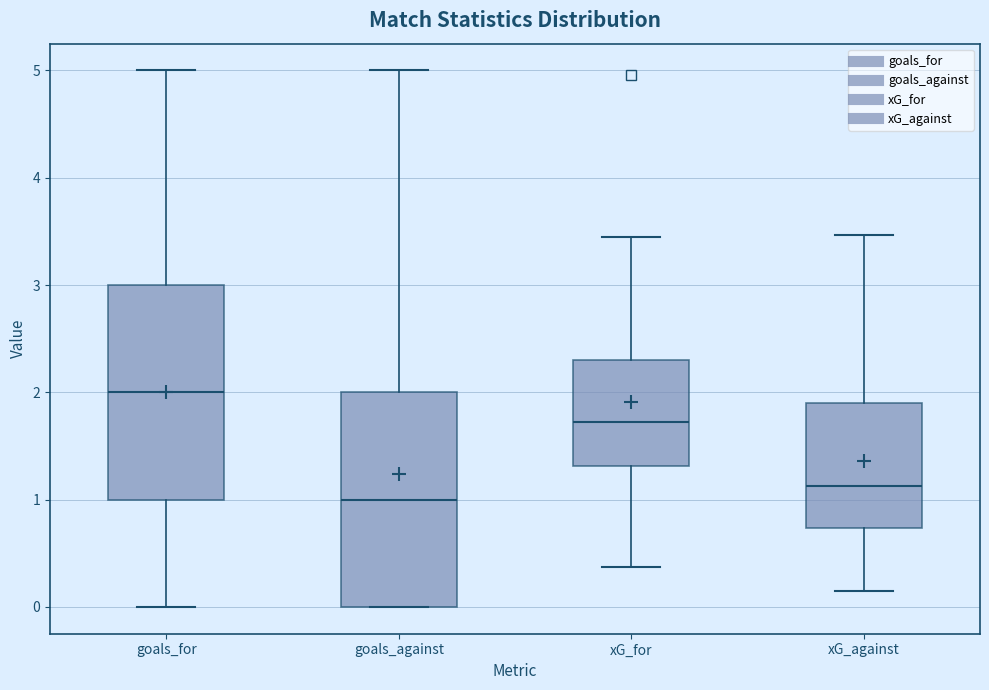

Reading left to right, read every box against the y-axis: the position of its median line, the range the box covers, and the ends of its whiskers. The values are not printed on the chart, so give them approximately, as read against the axis.

goals_for: median 2.0, box 1.0 to 3.0, whiskers 0.0 to 5.0
goals_against: median 1.0, box 0.0 to 2.0, whiskers 0.0 to 5.0
xG_for: median 1.7, box 1.3 to 2.3, whiskers 0.4 to 3.4
xG_against: median 1.1, box 0.7 to 1.9, whiskers 0.1 to 3.5